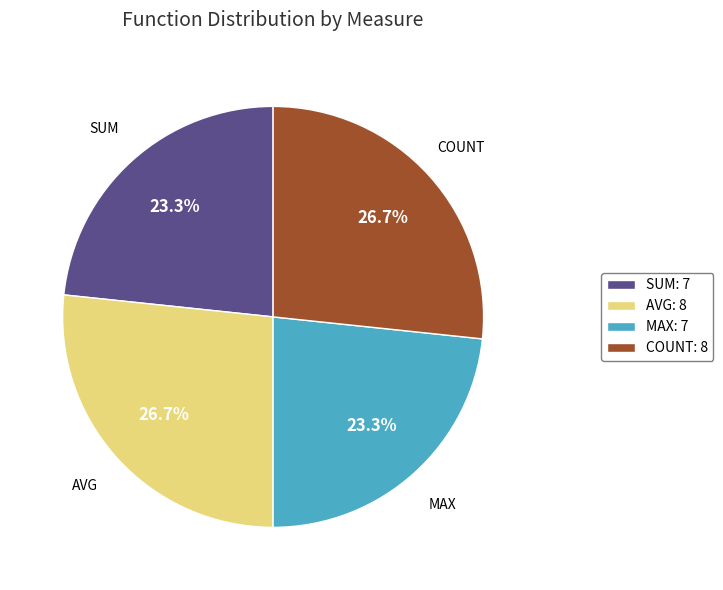

What is the total percentage of SUM: 7 and COUNT: 8?

50.0%